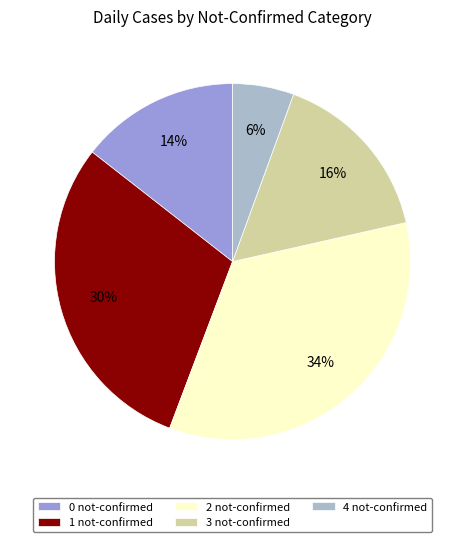

Do 2 not-confirmed and 0 not-confirmed together represent more than half of the pie?

No